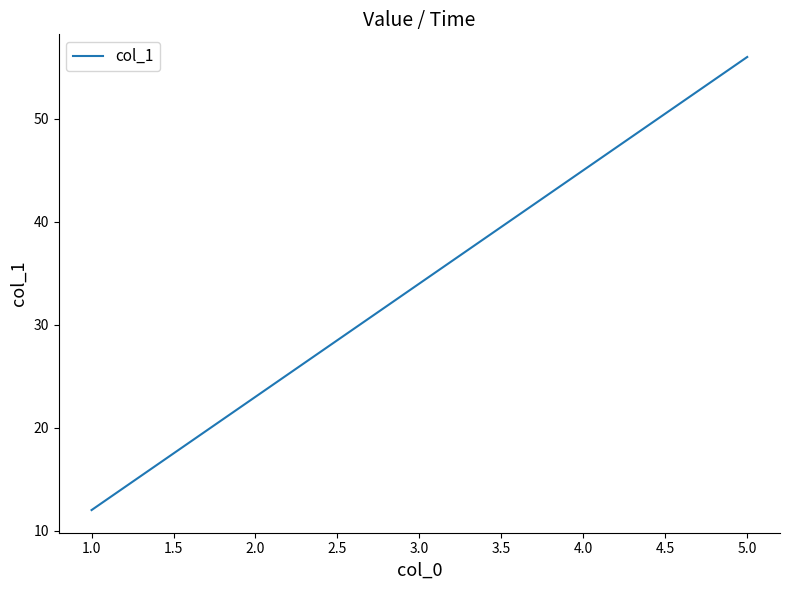

What is the approximate value at 4.0?

45